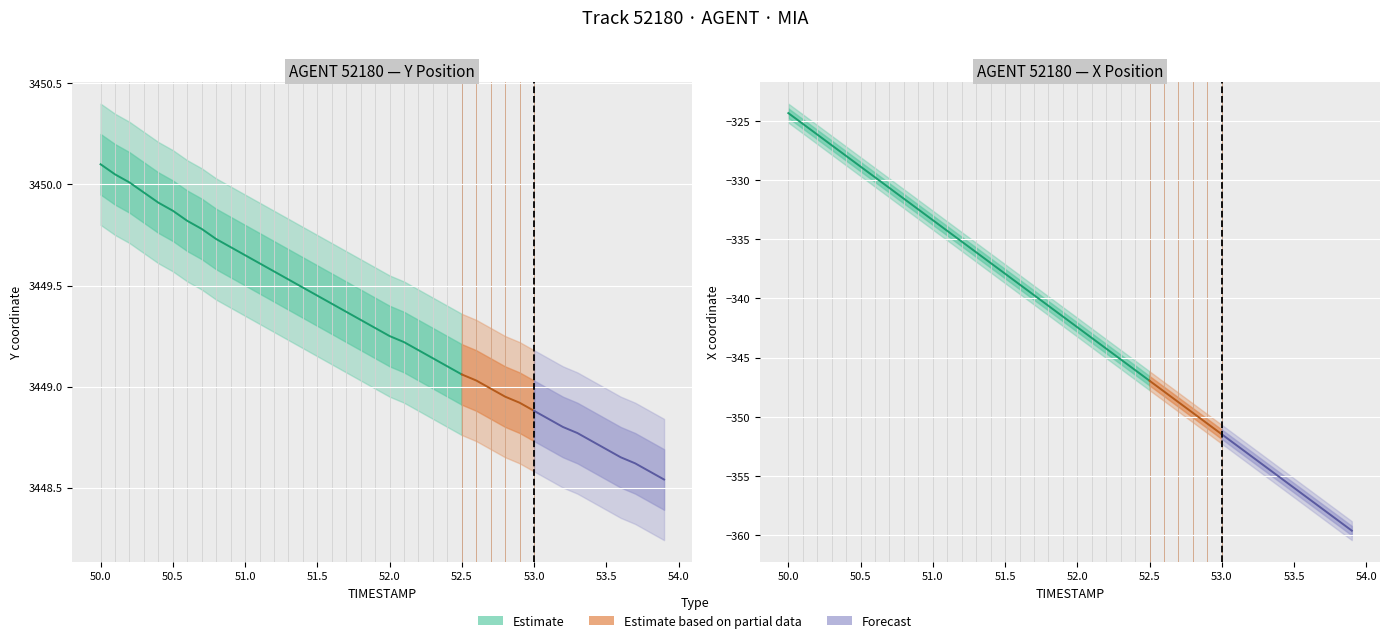

Rank the series by their maximum value, from highest to lowest.

Y, X